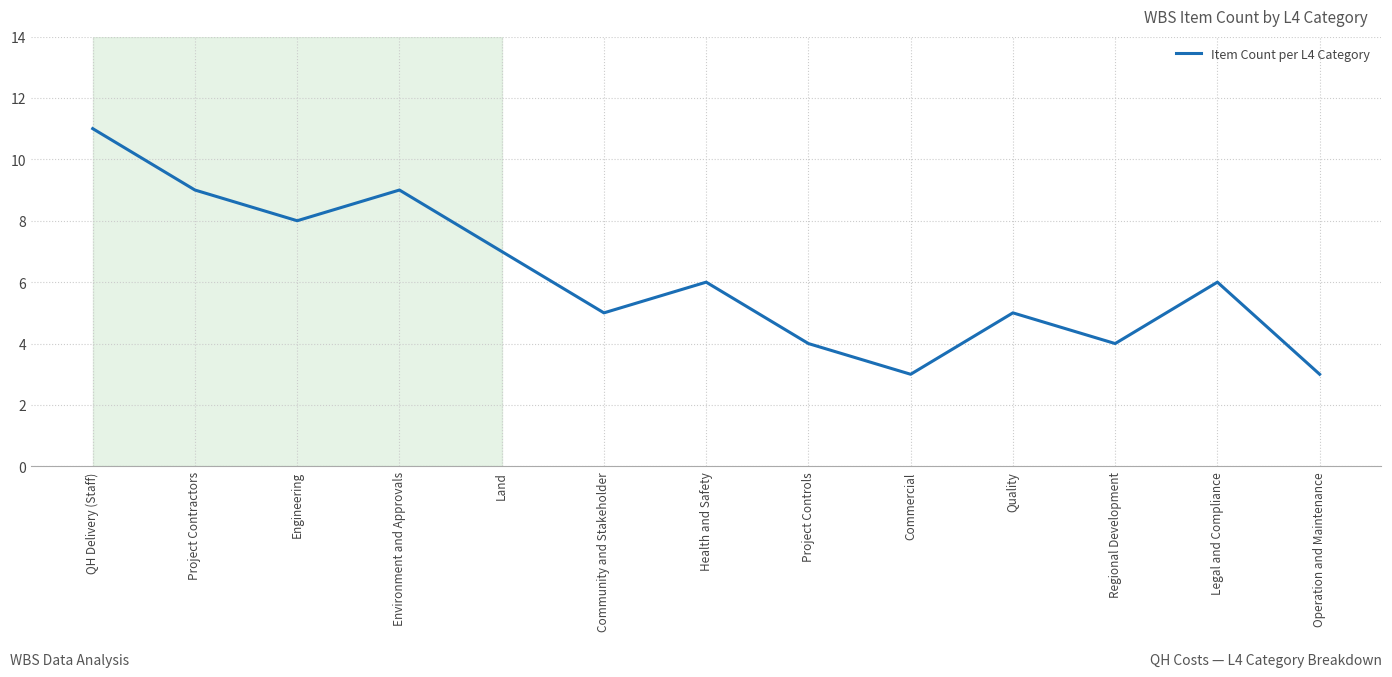

Reading left to right, transcribe all the data shown in this chart.

11	9	8	9	7	5	6	4	3	5	4	6	3